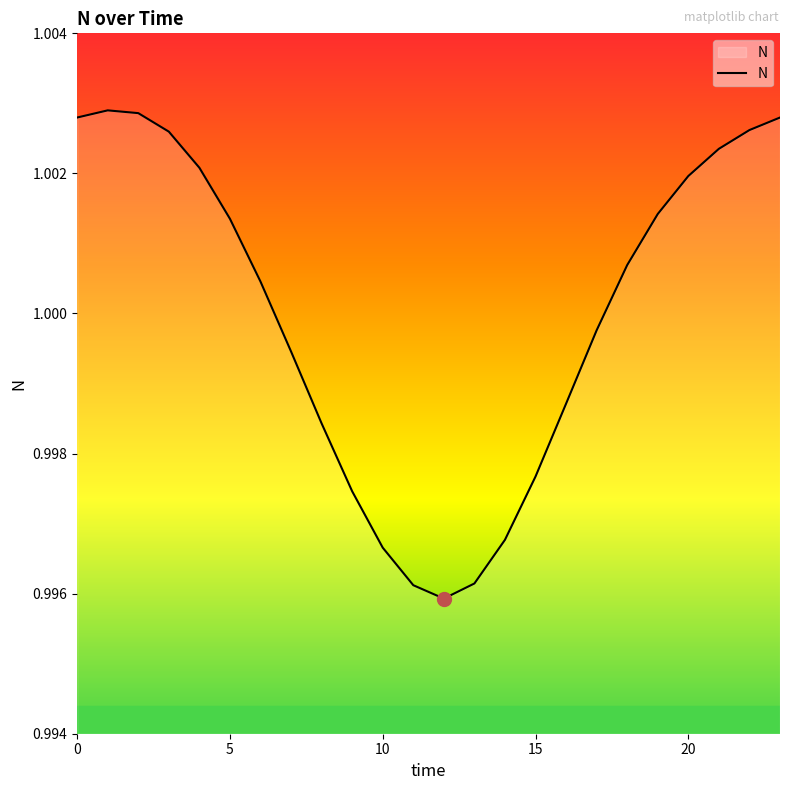

True or false: the data has more than 1 interior local peaks.

False